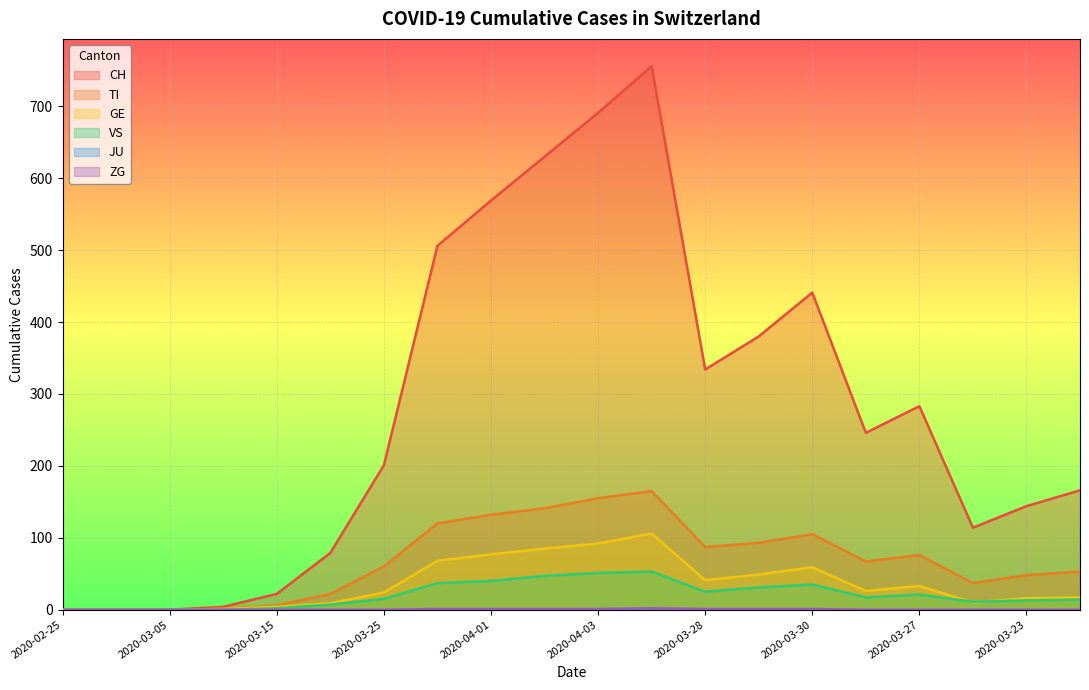

Reading left to right, transcribe all the data shown in this chart.

CH: 2020-02-25=0	2020-03-01=0	2020-03-05=0	2020-03-10=4	2020-03-15=22	2020-03-20=79	2020-03-25=201	2020-03-31=506	2020-04-01=569	2020-04-02=630	2020-04-03=691	2020-04-04=756	2020-03-28=334	2020-03-29=380	2020-03-30=441	2020-03-26=246	2020-03-27=283	2020-03-22=114	2020-03-23=144	2020-03-24=166
TI: 2020-02-25=0	2020-03-01=0	2020-03-05=0	2020-03-10=1	2020-03-15=6	2020-03-20=22	2020-03-25=60	2020-03-31=120	2020-04-01=132	2020-04-02=141	2020-04-03=155	2020-04-04=165	2020-03-28=87	2020-03-29=93	2020-03-30=105	2020-03-26=67	2020-03-27=76	2020-03-22=37	2020-03-23=48	2020-03-24=53
GE: 2020-02-25=0	2020-03-01=0	2020-03-05=0	2020-03-10=1	2020-03-15=4	2020-03-20=9	2020-03-25=24	2020-03-31=68	2020-04-01=77	2020-04-02=85	2020-04-03=92	2020-04-04=106	2020-03-28=41	2020-03-29=49	2020-03-30=59	2020-03-26=26	2020-03-27=33	2020-03-22=10	2020-03-23=16	2020-03-24=17
VS: 2020-02-25=0	2020-03-01=0	2020-03-05=0	2020-03-10=0	2020-03-15=2	2020-03-20=7	2020-03-25=15	2020-03-31=37	2020-04-01=40	2020-04-02=47	2020-04-03=51	2020-04-04=53	2020-03-28=25	2020-03-29=31	2020-03-30=35	2020-03-26=17	2020-03-27=21	2020-03-22=11	2020-03-23=13	2020-03-24=14
ZG: 2020-02-25=0	2020-03-01=0	2020-03-05=0	2020-03-10=0	2020-03-15=0	2020-03-20=0	2020-03-25=0	2020-03-31=1	2020-04-01=1	2020-04-02=1	2020-04-03=1	2020-04-04=2	2020-03-28=1	2020-03-29=1	2020-03-30=1	2020-03-26=0	2020-03-27=0	2020-03-22=0	2020-03-23=0	2020-03-24=0